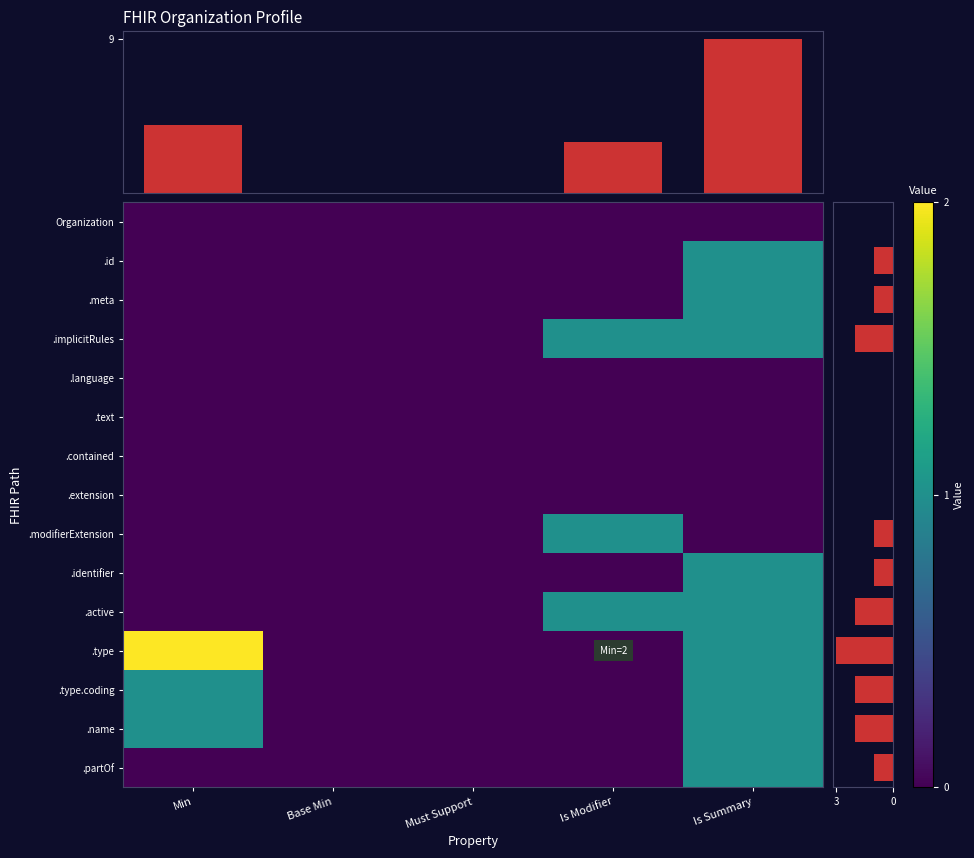

How many data points in .type.coding are above 0?

2